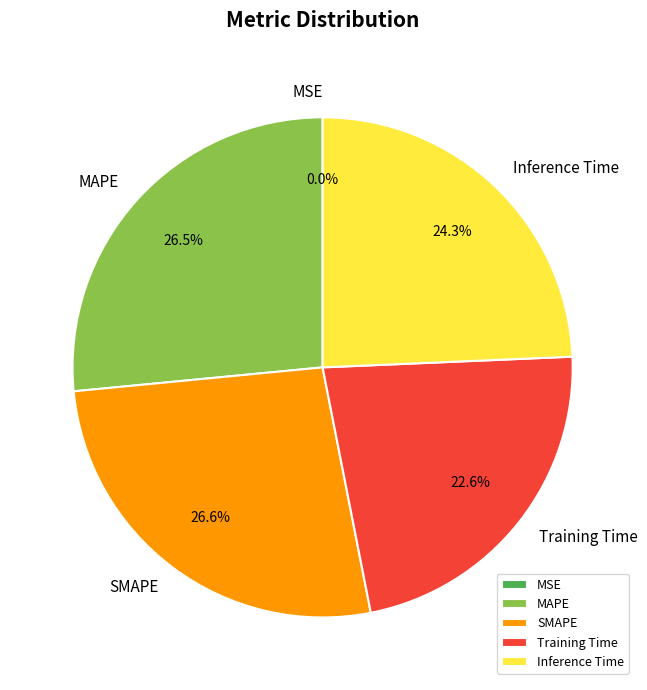

The Training Time slice represents 23% of the pie. True or false?

True